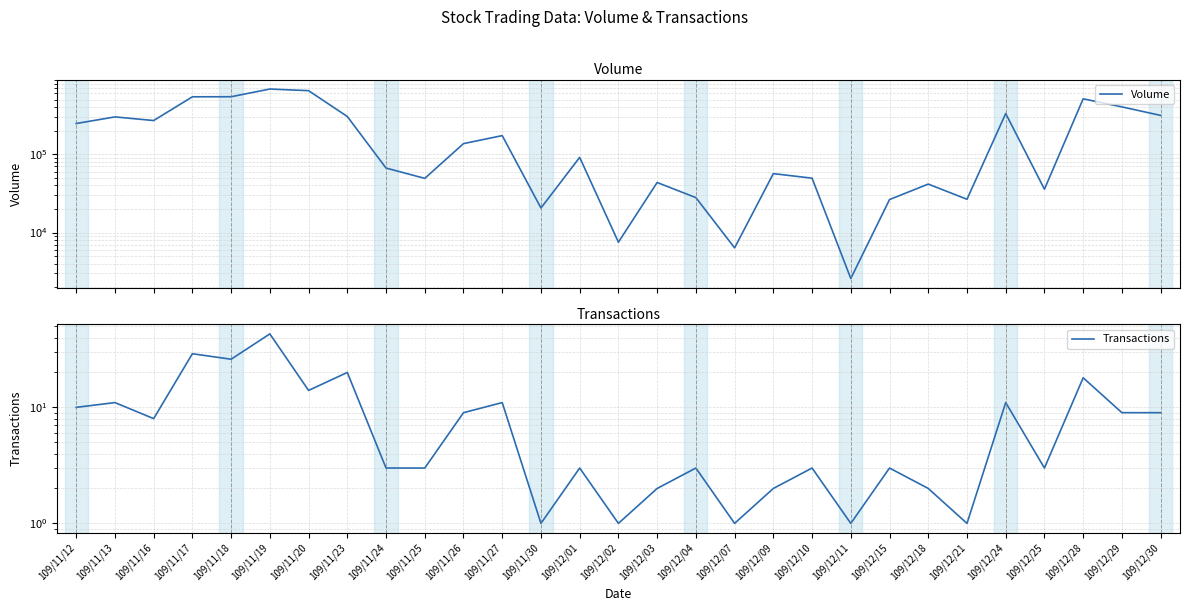

Rank the series by their maximum value, from highest to lowest.

Volume, Transactions